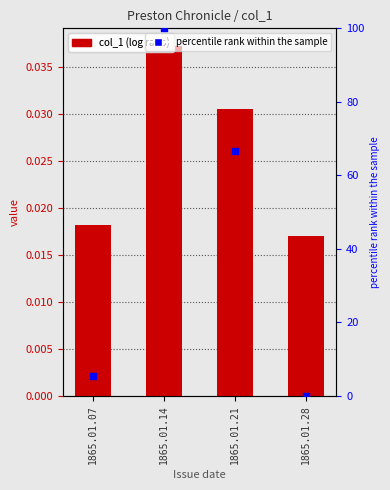

At which category is the sum across all series the highest?

1865.01.14